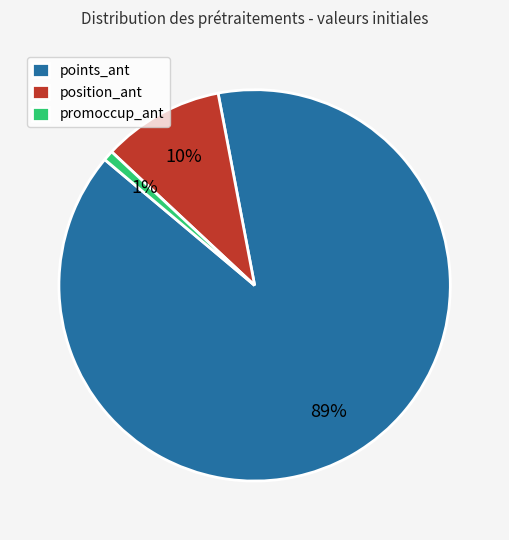

Count the number of slices in the pie.

3